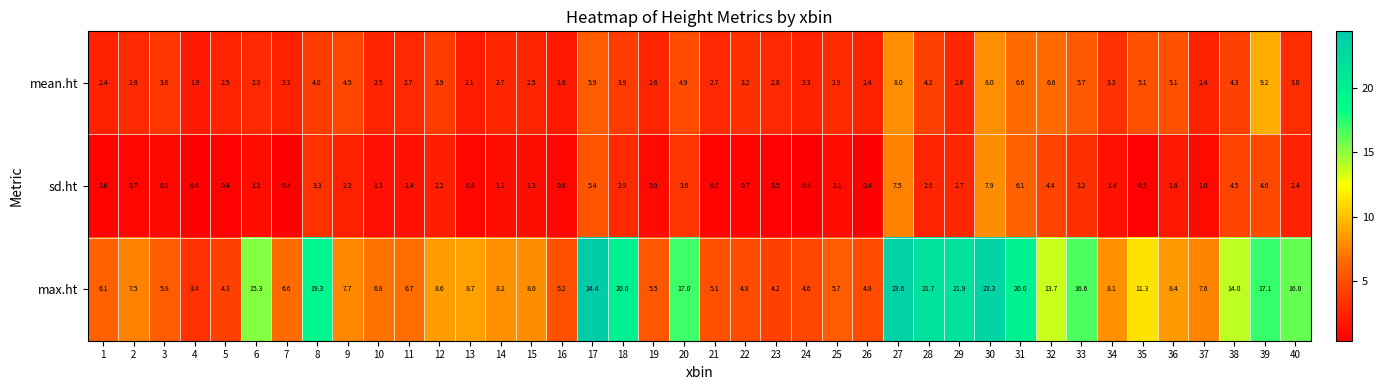

What is the smallest value displayed?

0.4